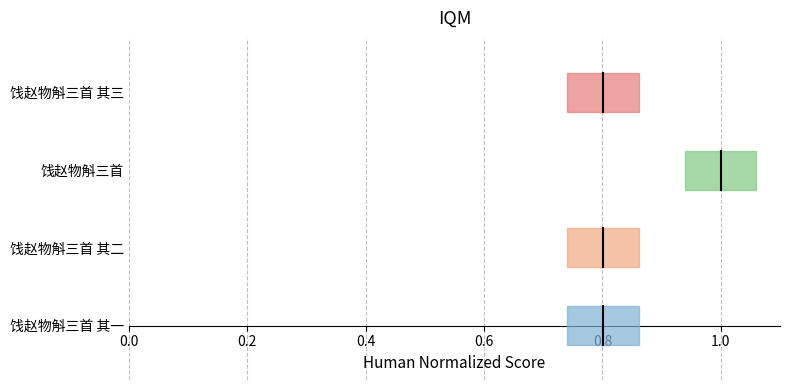

The 饯赵物斛三首 其二 series shows 0.8 at 0.0. True or false?

True